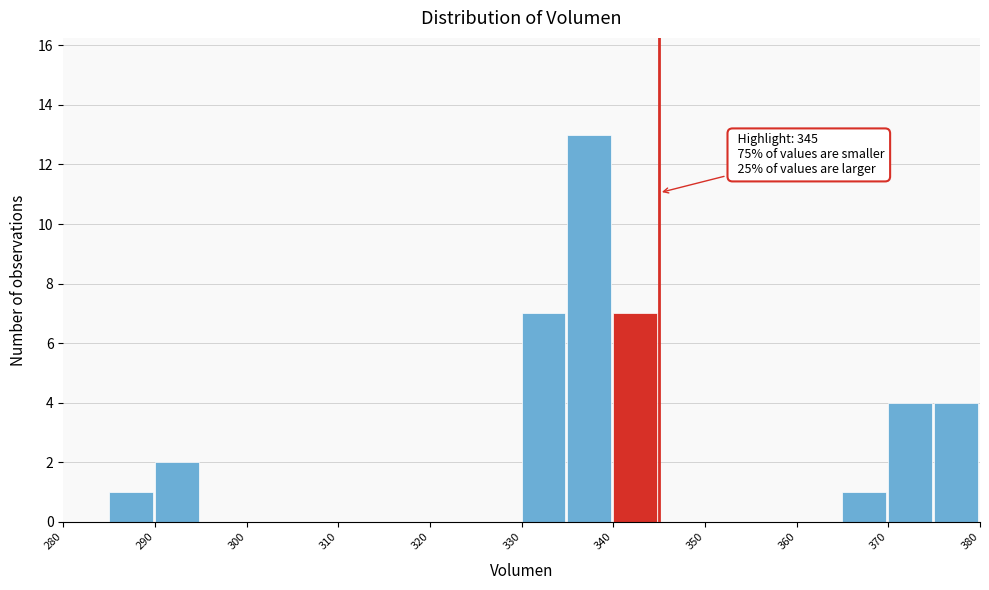

Which range on the x-axis has the tallest bar?

335 to 340